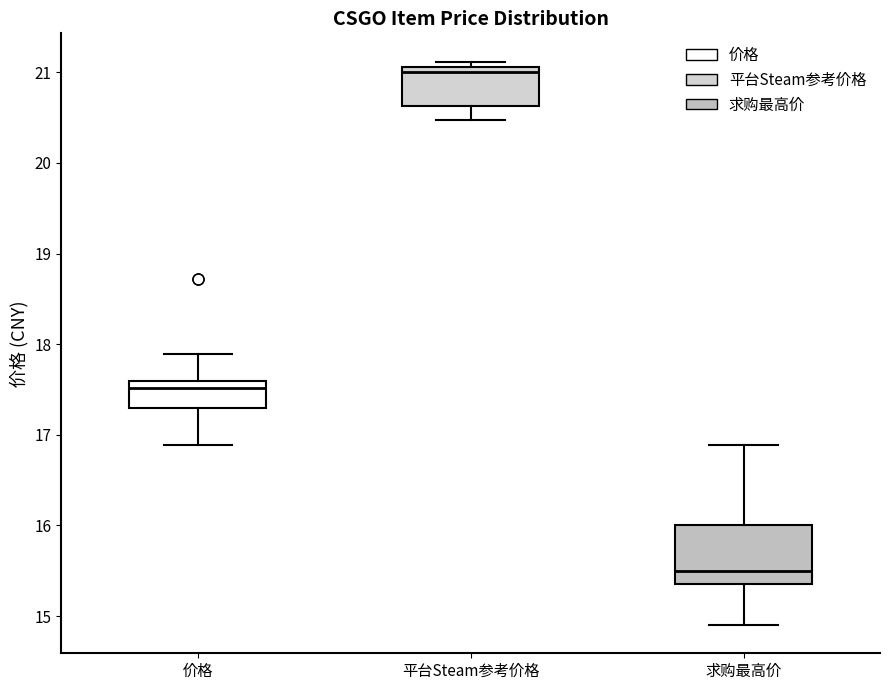

Where does the lower whisker of the box for 价格 end on the y-axis? The values are not printed on the chart, so give them approximately, as read against the axis.

16.9